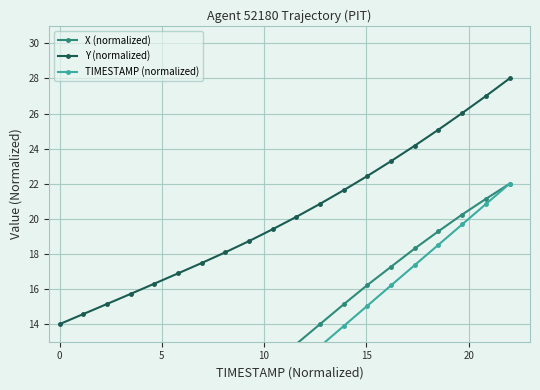

True or false: TIMESTAMP (normalized) has more than 1 points higher than both neighbors.

False